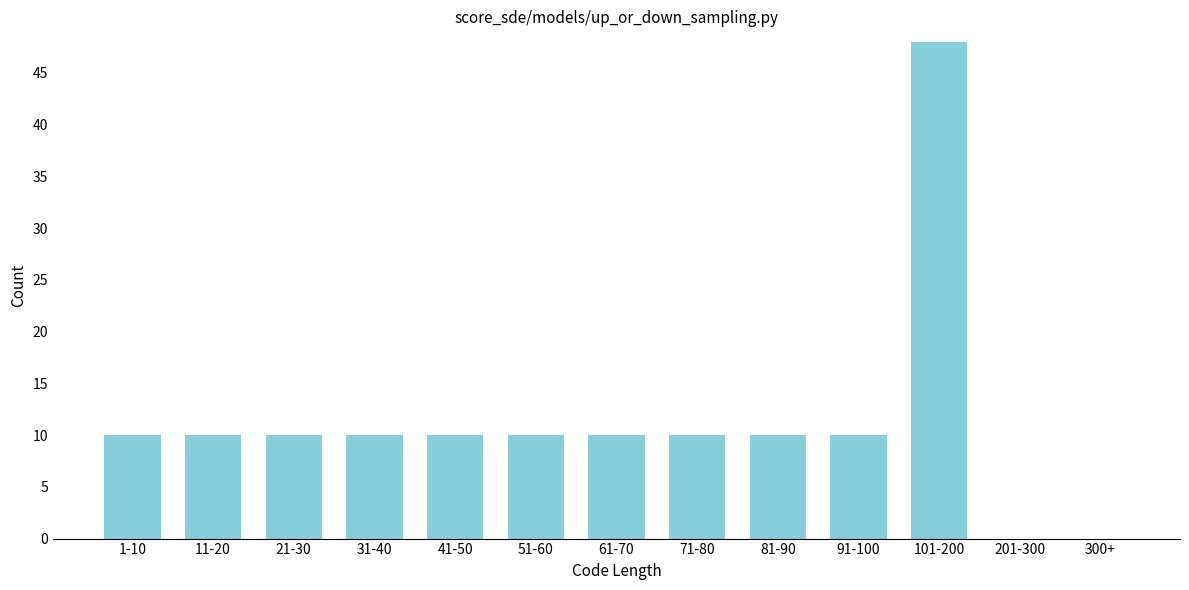

Reading left to right, list all the values displayed in this chart.

1-10=10	11-20=10	21-30=10	31-40=10	41-50=10	51-60=10	61-70=10	71-80=10	81-90=10	91-100=10	101-200=48	201-300=0	300+=0